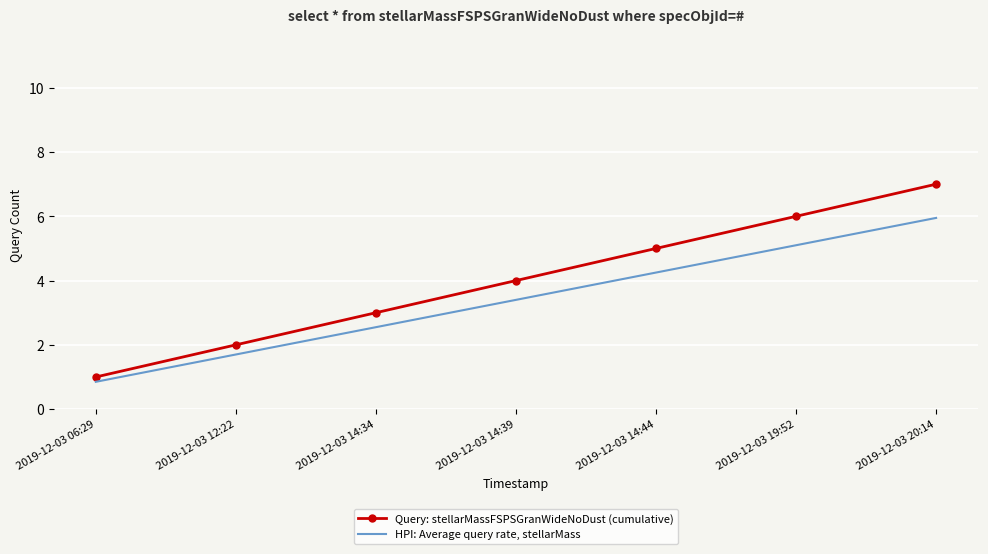

What is the sum of all HPI: Average query rate, stellarMass values?

23.8